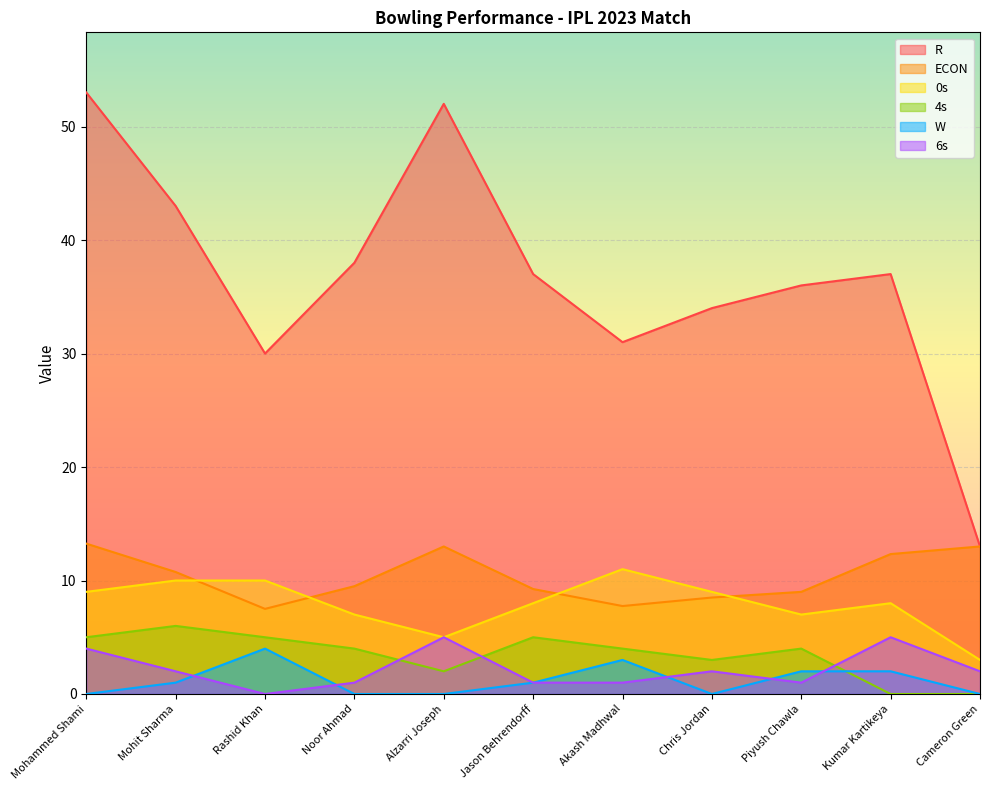

What is the sum of all 0s values?

87.0